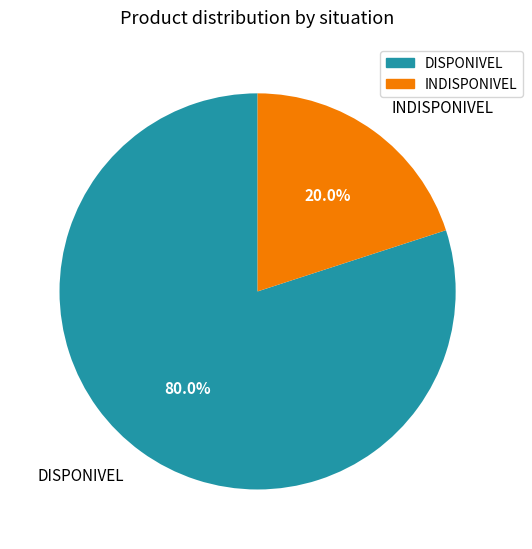

What is the ratio of the value at DISPONIVEL to the value at INDISPONIVEL?

4.0